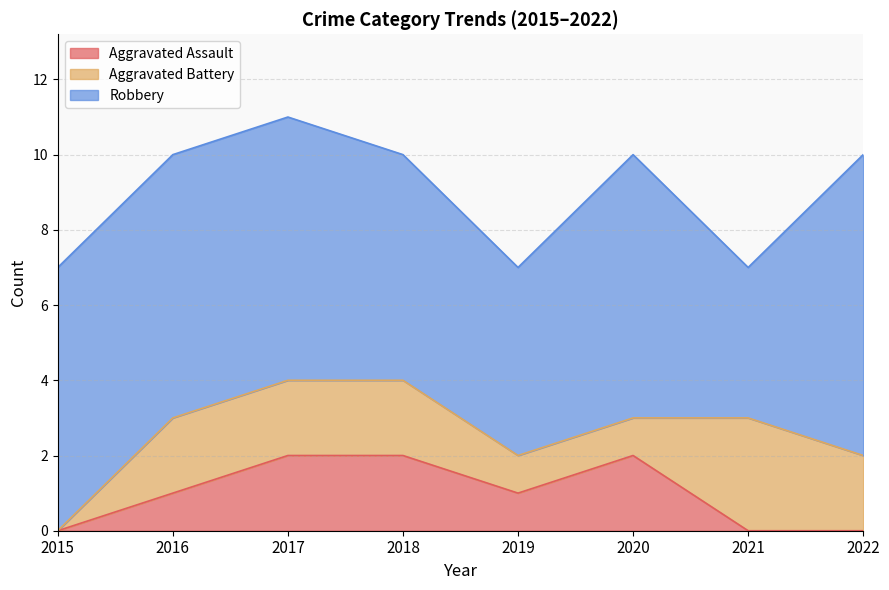

True or false: Aggravated Battery and Robbery intersect in this chart.

False